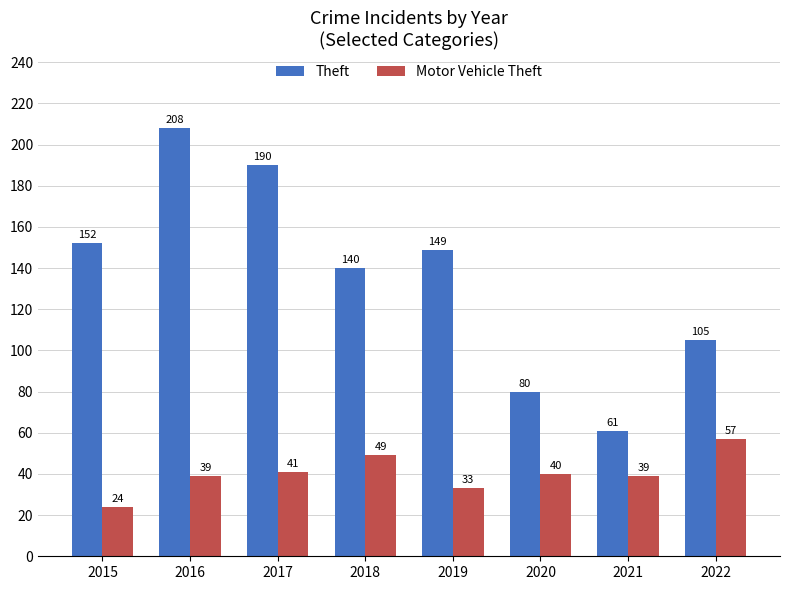

Reading left to right, what are all the values shown in this chart?

Theft: 152	208	190	140	149	80	61	105
Motor Vehicle Theft: 24	39	41	49	33	40	39	57